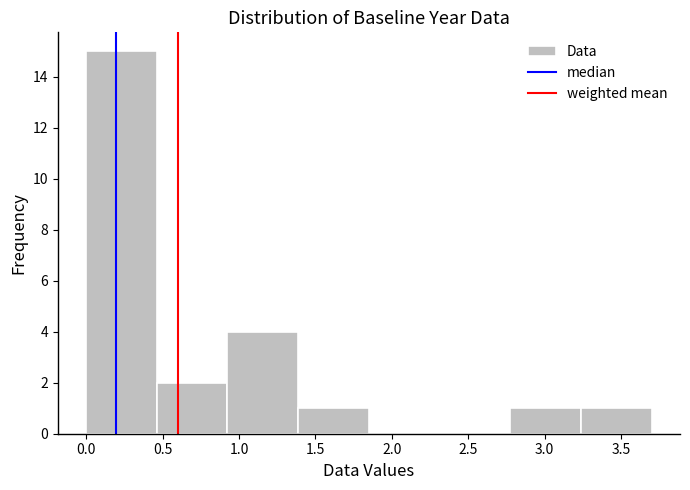

Reading left to right, transcribe this chart: for each bar, give the range it covers on the x-axis and its height. Neither the bar edges nor the heights are printed on the chart, so give them approximately, as read against the axes.

0.00 to 0.45: 15
0.45 to 0.95: 2
0.95 to 1.40: 4
1.40 to 1.85: 1
1.85 to 2.30: 0
2.30 to 2.80: 0
2.80 to 3.25: 1
3.25 to 3.70: 1